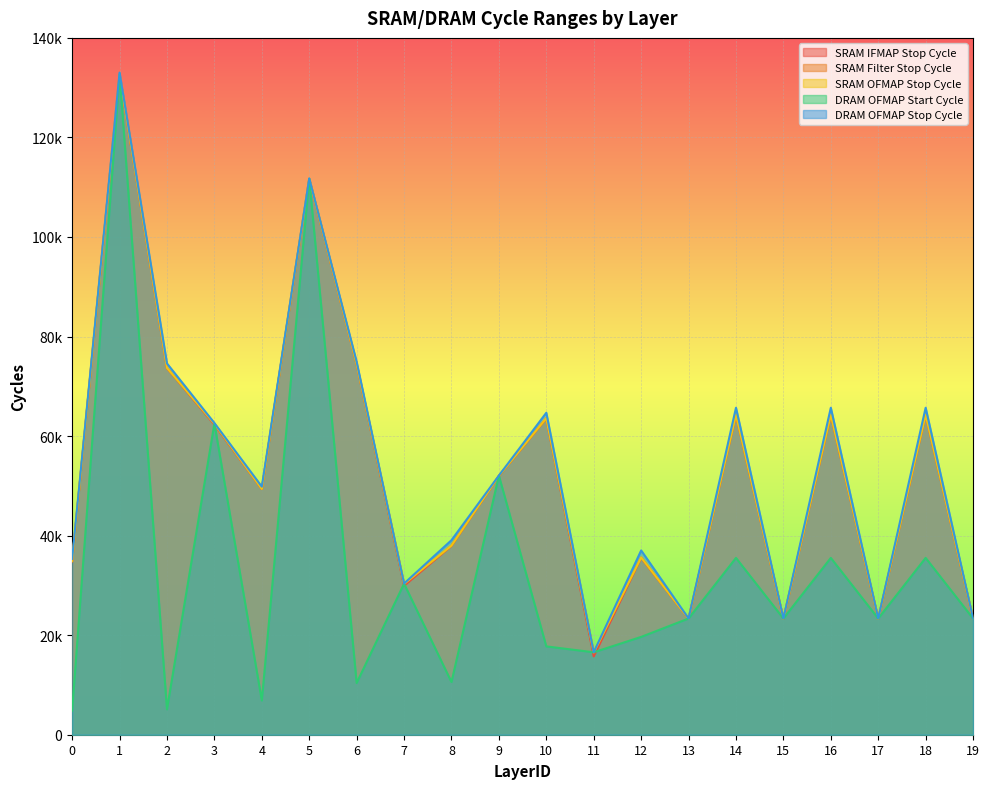

What are all the series names shown in the legend?

SRAM IFMAP Stop Cycle, SRAM Filter Stop Cycle, SRAM OFMAP Stop Cycle, DRAM OFMAP Start Cycle, DRAM OFMAP Stop Cycle